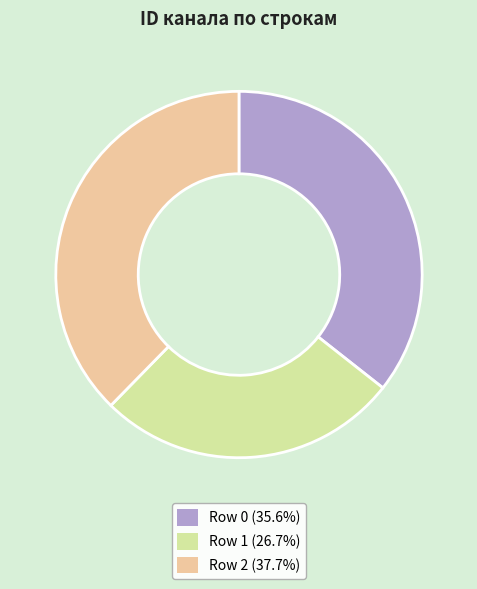

Do Row 1 (26.7%) and Row 2 (37.7%) together represent more than half of the pie?

Yes